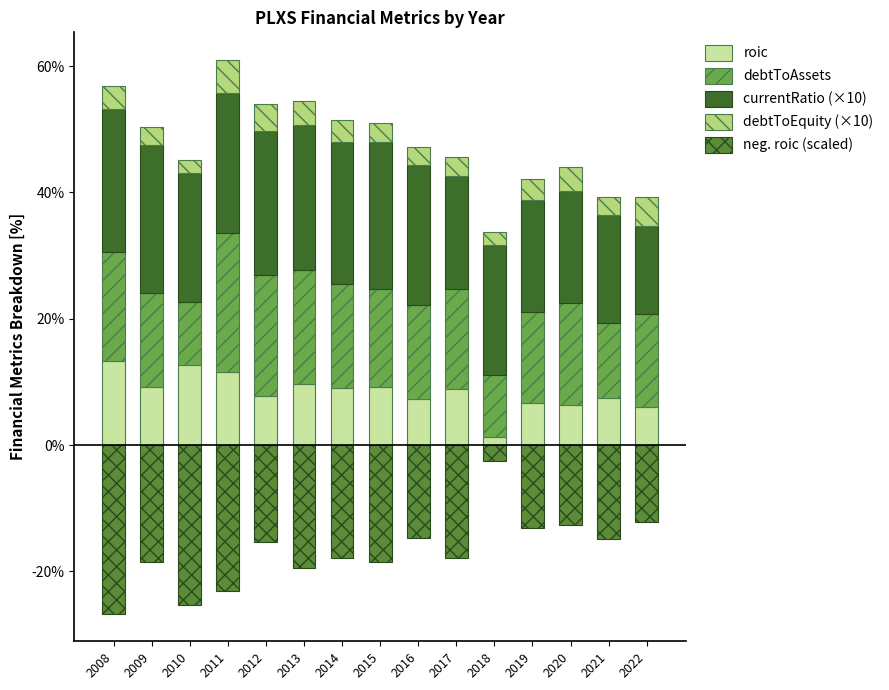

What is the maximum value for debtToAssets?

22.0